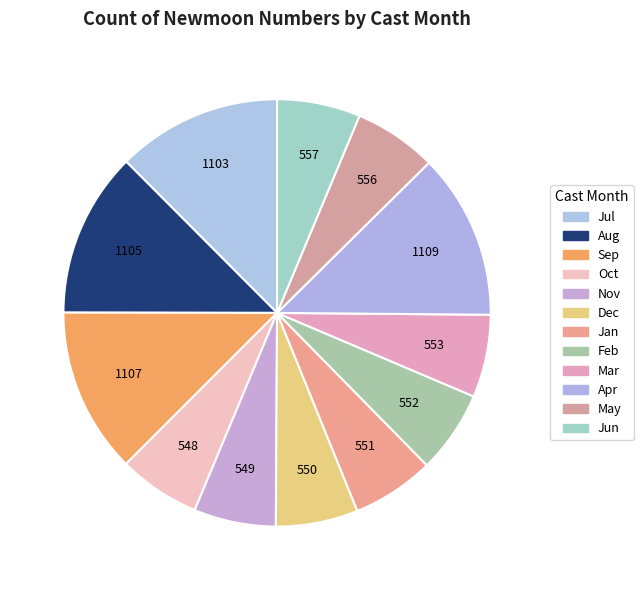

Count the number of slices in the pie.

12